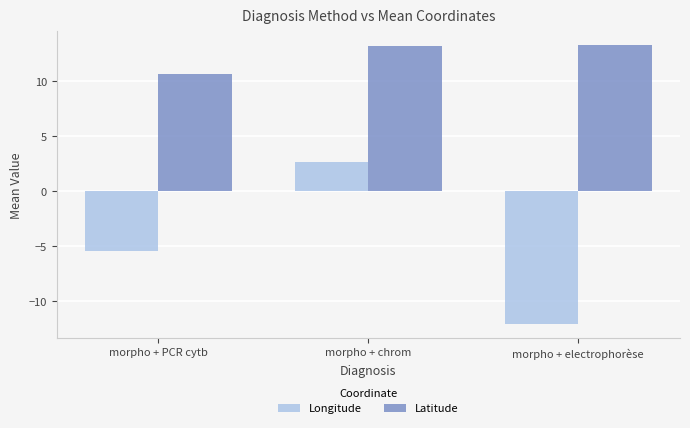

What position from the right is morpho + electrophorèse?

1